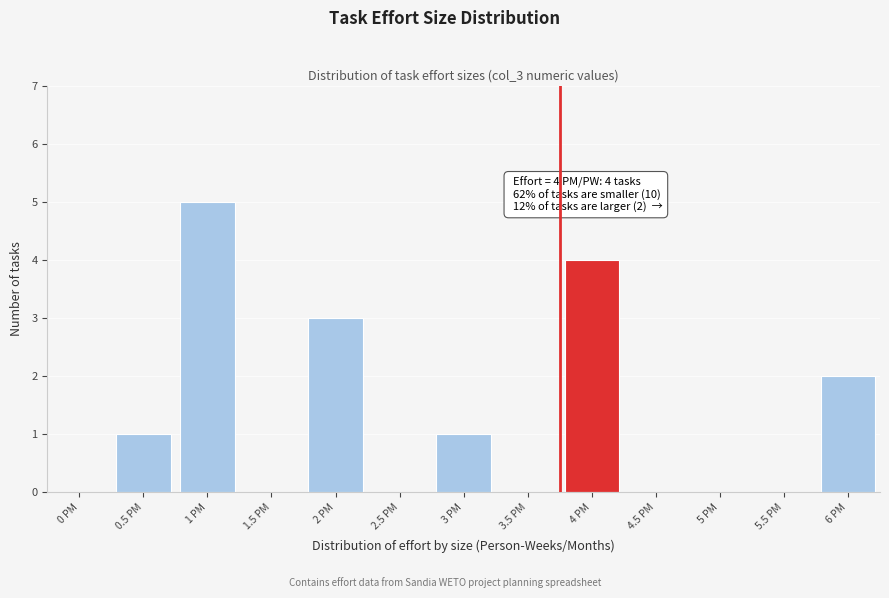

Reading right to left, extract all data points from this chart.

6 PM=2	5.5 PM=0	5 PM=0	4.5 PM=0	4 PM=4	3.5 PM=0	3 PM=1	2.5 PM=0	2 PM=3	1.5 PM=0	1 PM=5	0.5 PM=1	0 PM=0